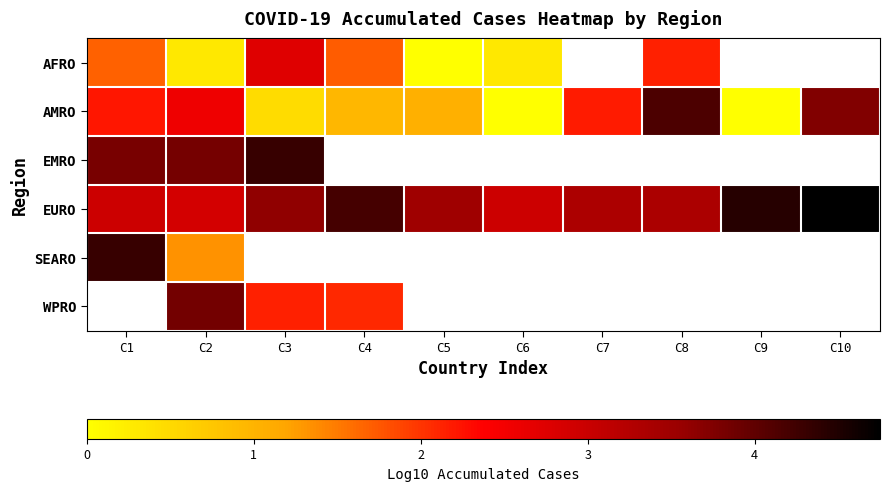

The value of EURO at C9 is 7.3. True or false?

False